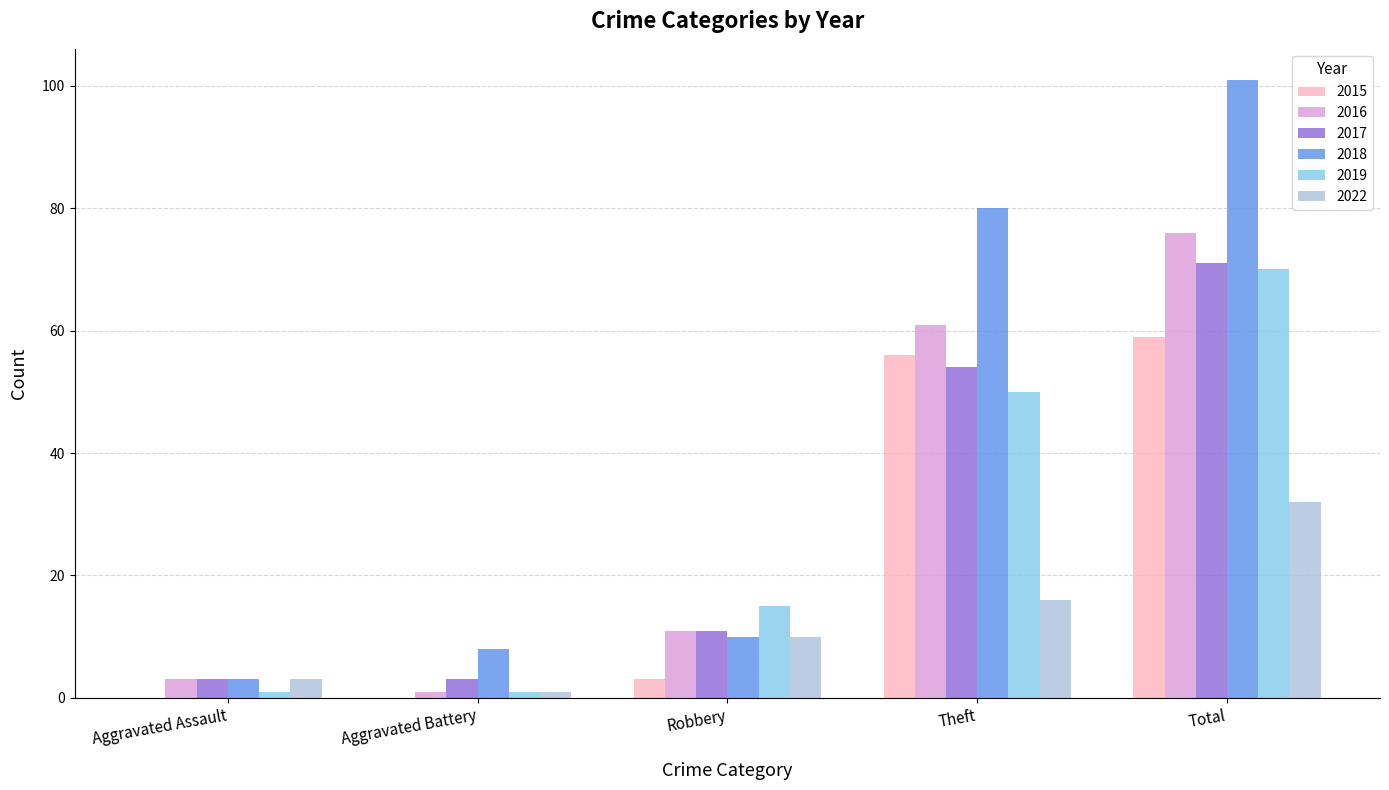

What is the sum of all 2017 values?

142